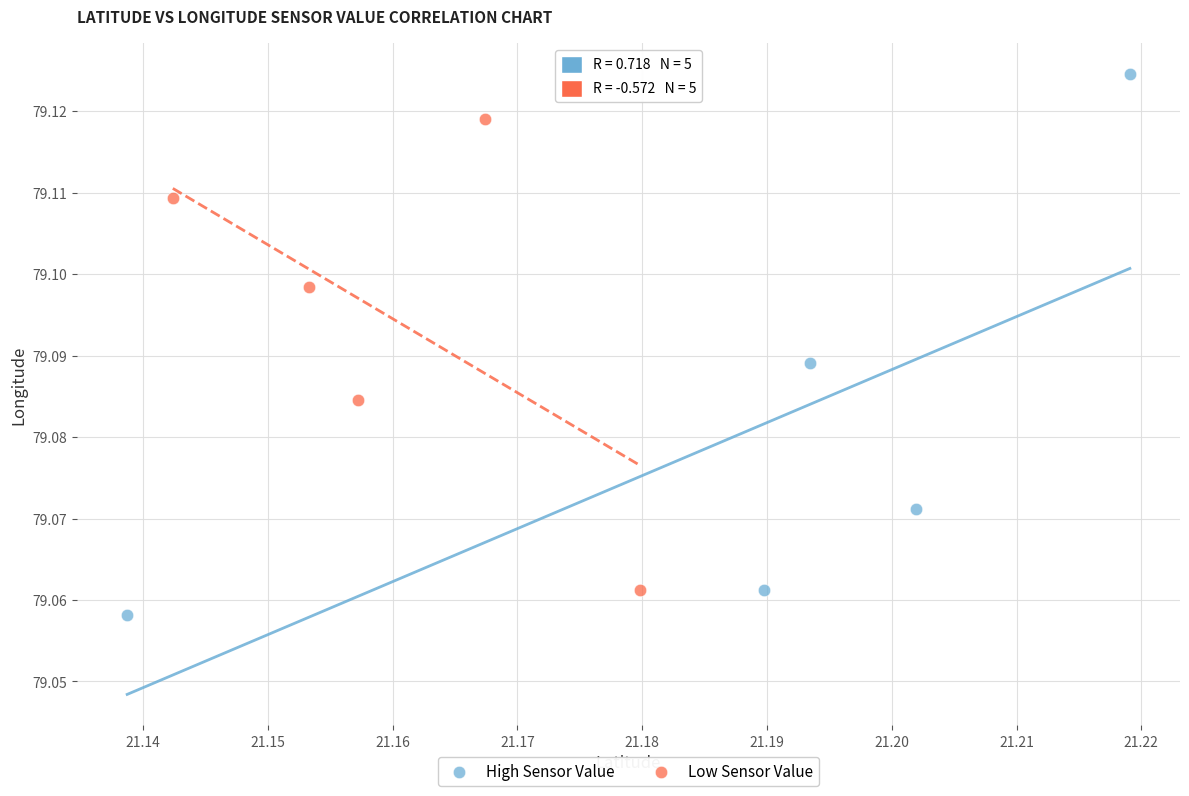

Which series has the largest Y range (max minus min)?

High Sensor Value